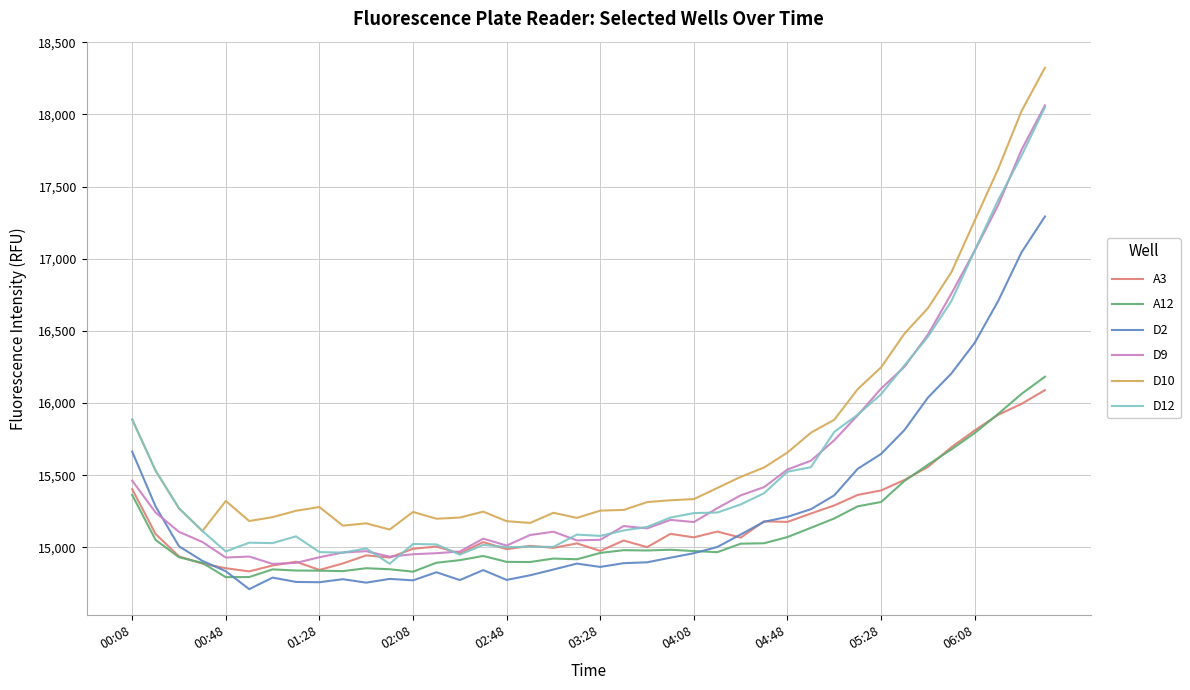

How many values in the D9 series are below 15147?

20